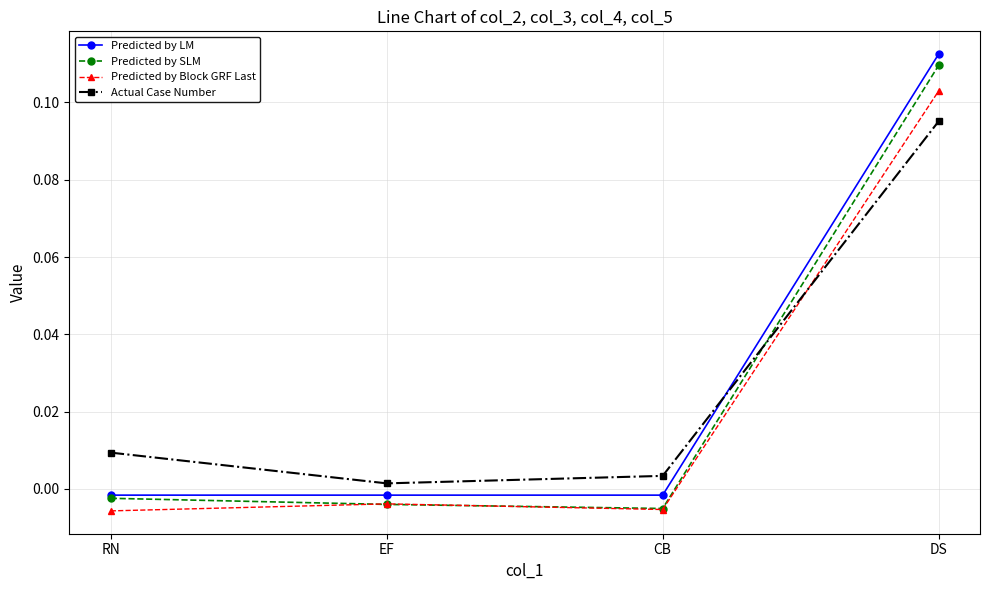

In Predicted by SLM, how many points are lower than both neighbors (excluding endpoints)?

1